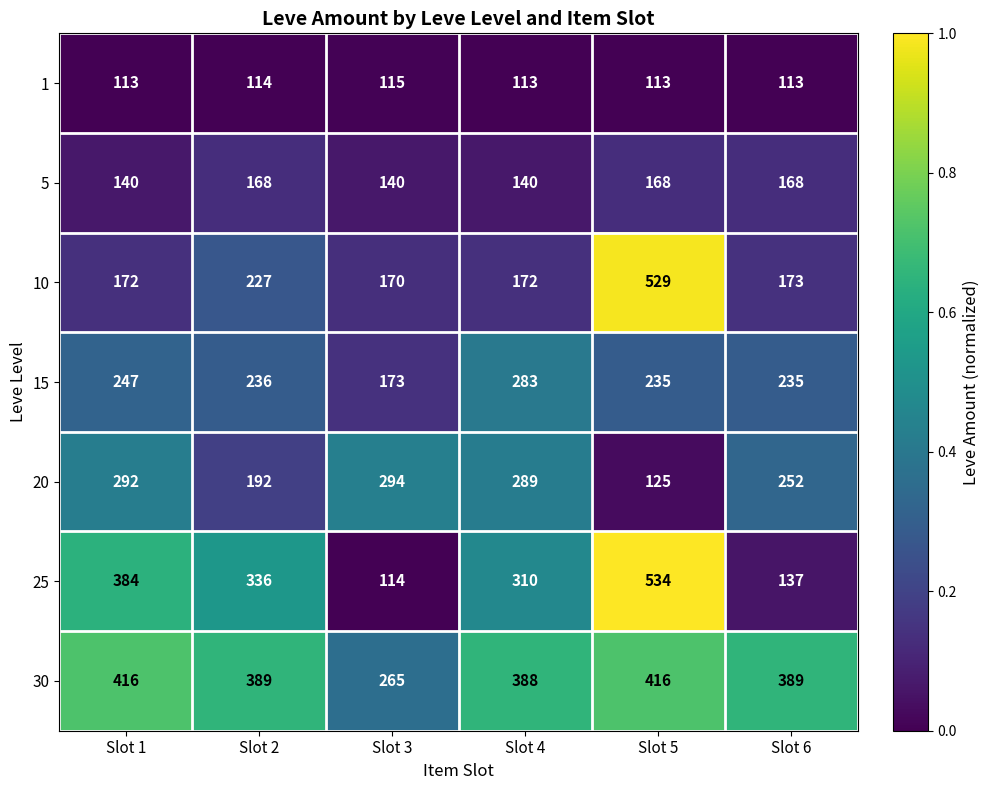

What is the difference between the maximum and minimum values in the 20 series?

169